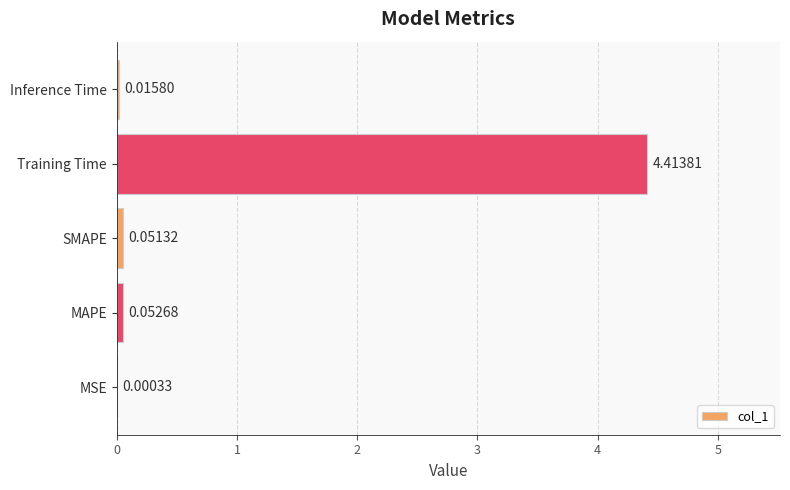

Which has a higher value, Inference Time or Training Time?

Training Time